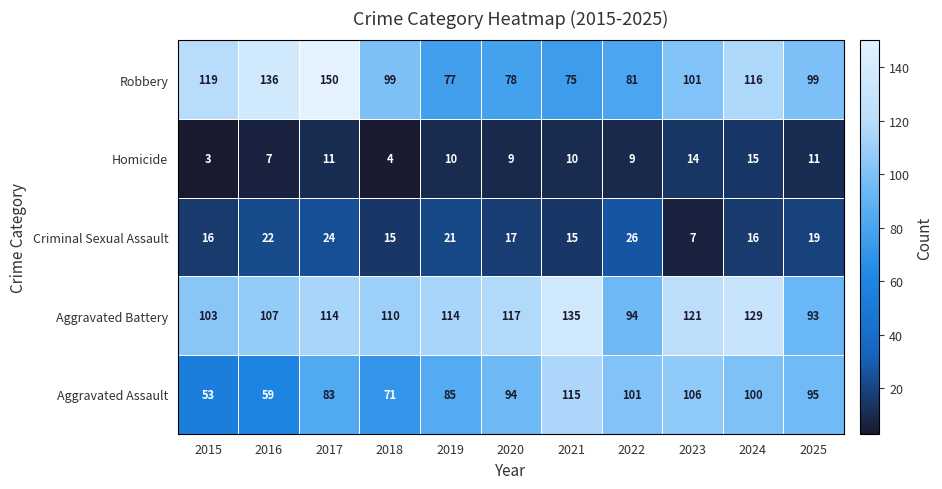

What is the difference between the Robbery values at 2025 and 2021?

24